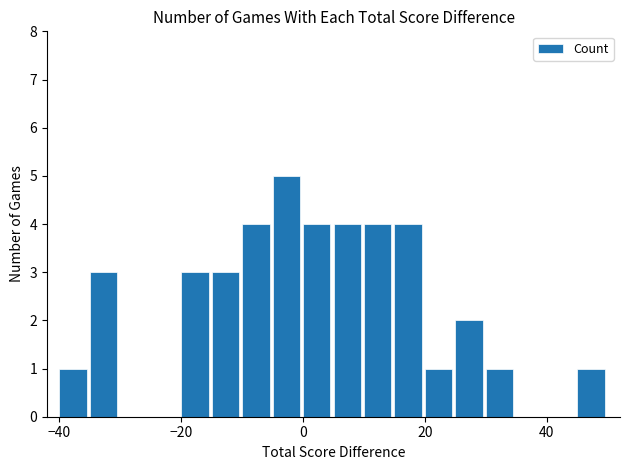

What is the maximum value shown in the chart?

5